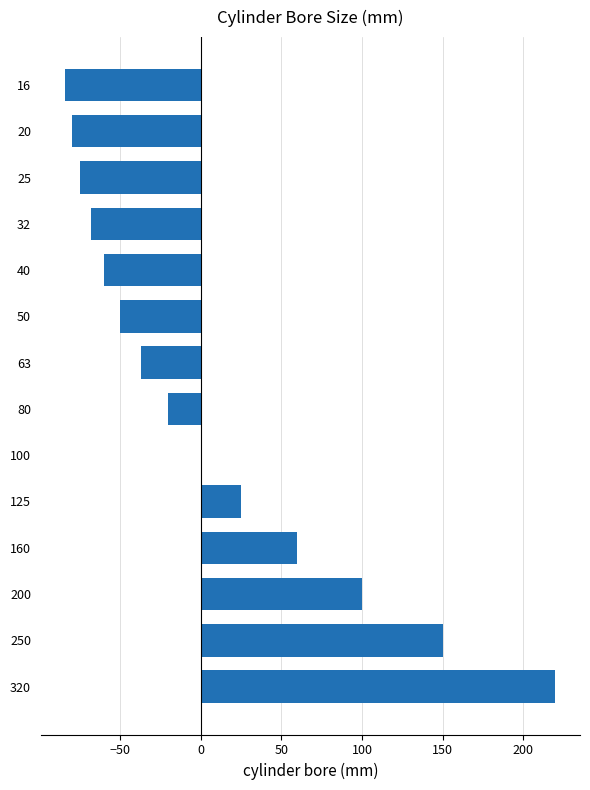

Count the number of data series in this chart.

1